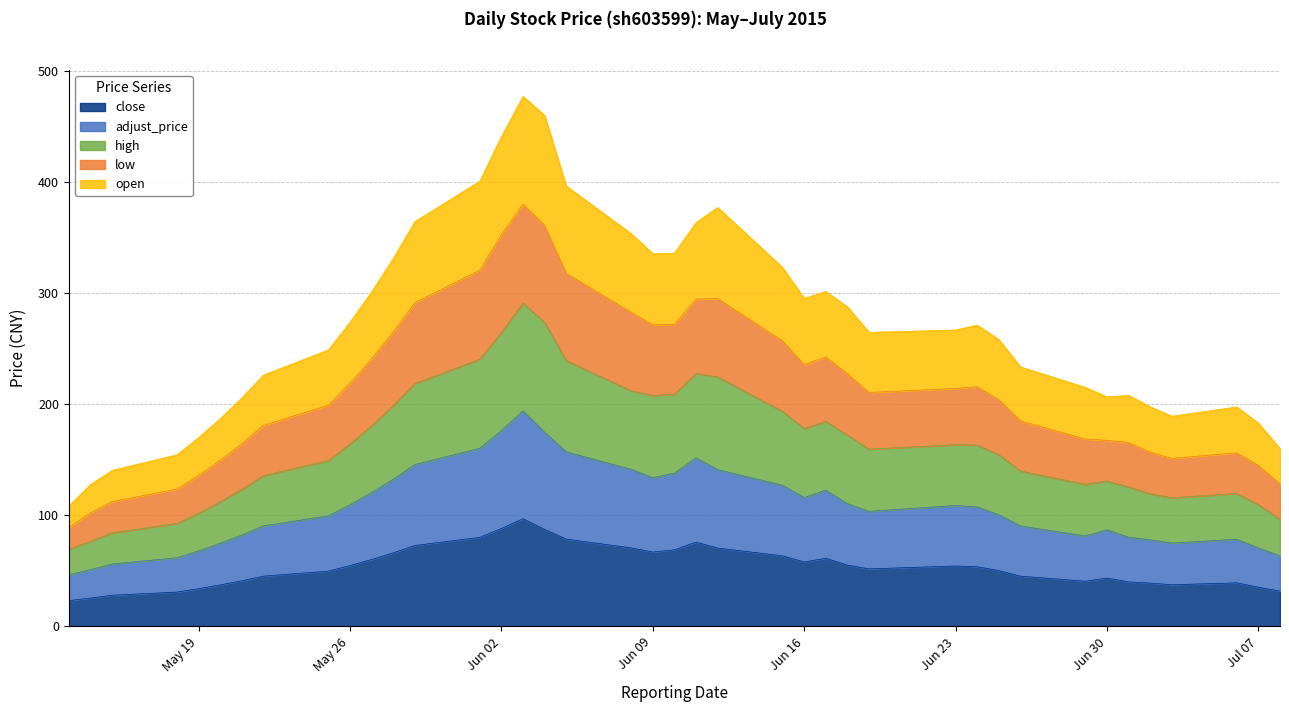

Rank the series by their maximum value, from lowest to highest.

close, adjust_price, open, low, high